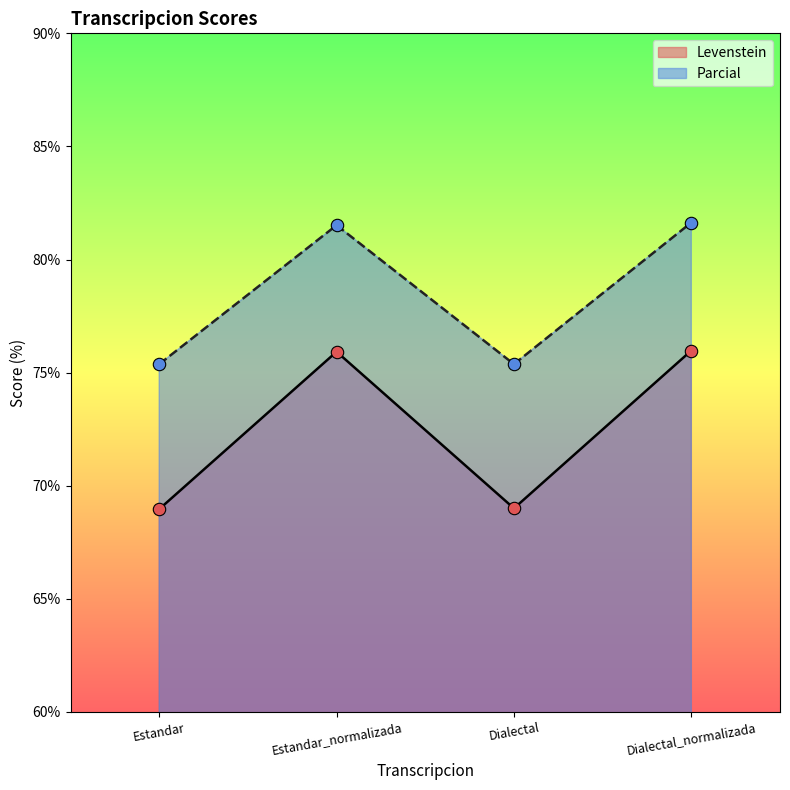

Which series has the largest total across all categories?

Parcial